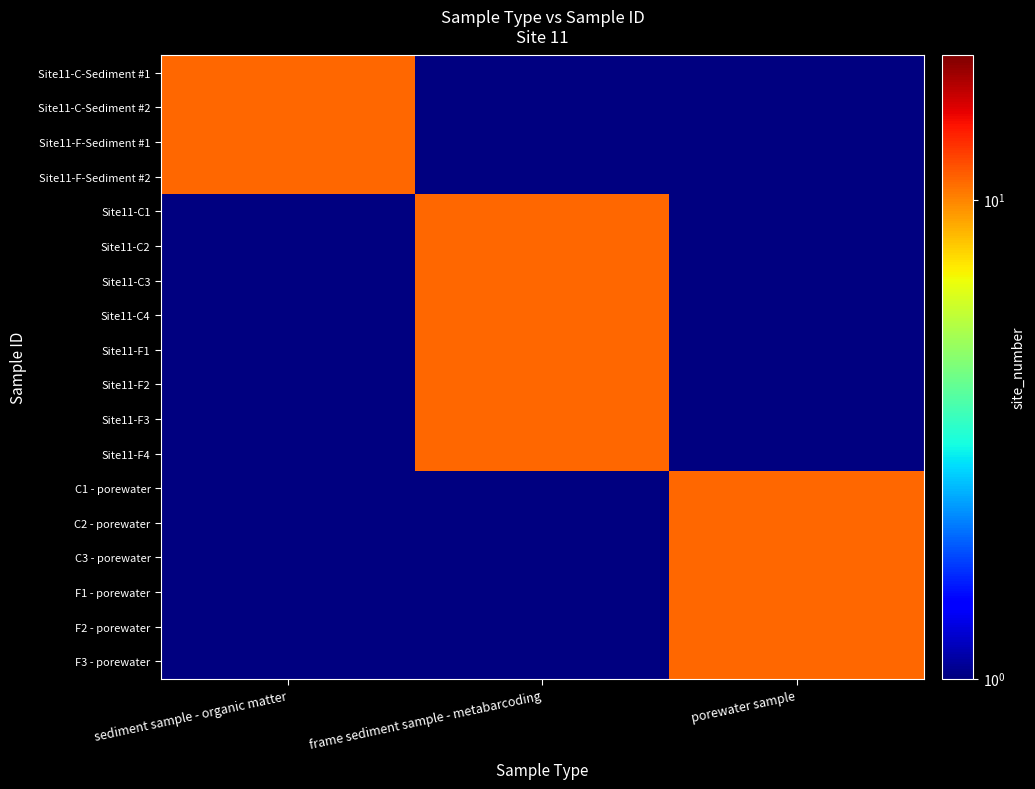

Rank the categories by porewater sample value from lowest to highest.

Site11-C-Sediment #1, Site11-C-Sediment #2, Site11-F-Sediment #1, Site11-F-Sediment #2, Site11-C1, Site11-C2, Site11-C3, Site11-C4, Site11-F1, Site11-F2, Site11-F3, Site11-F4, C1 - porewater, C2 - porewater, C3 - porewater, F1 - porewater, F2 - porewater, F3 - porewater